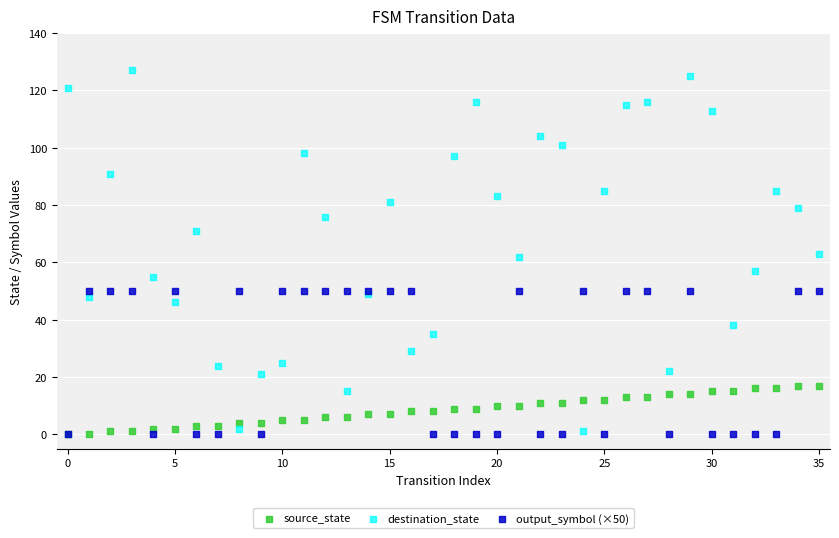

What are all the series names shown in the legend?

source_state, destination_state, output_symbol (×50)